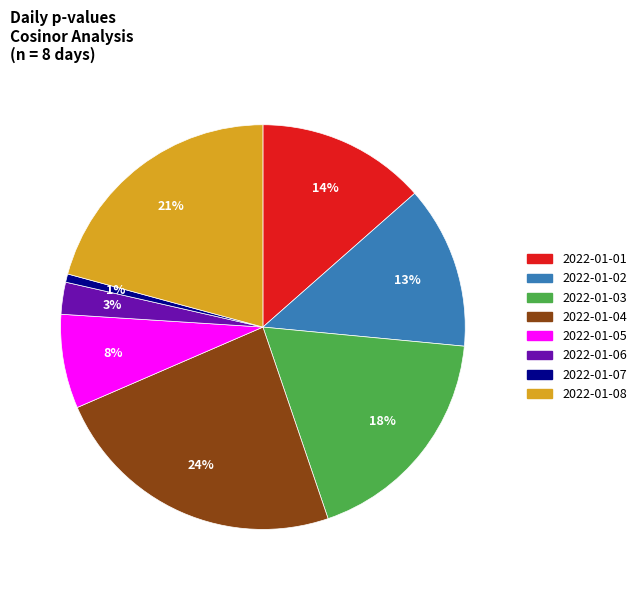

True or false: 2022-01-04 accounts for 9% of the total.

False